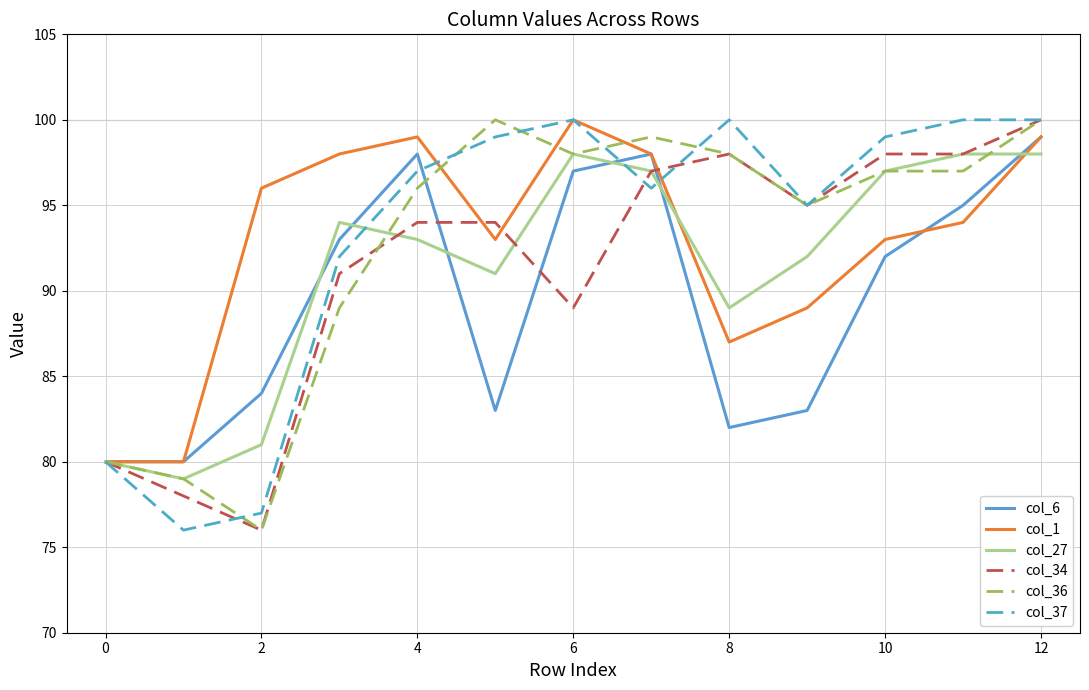

What is the minimum value for col_1?

80